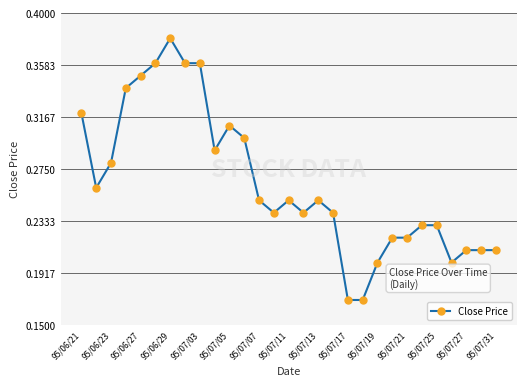

True or false: the data has more than 2 interior local peaks.

True